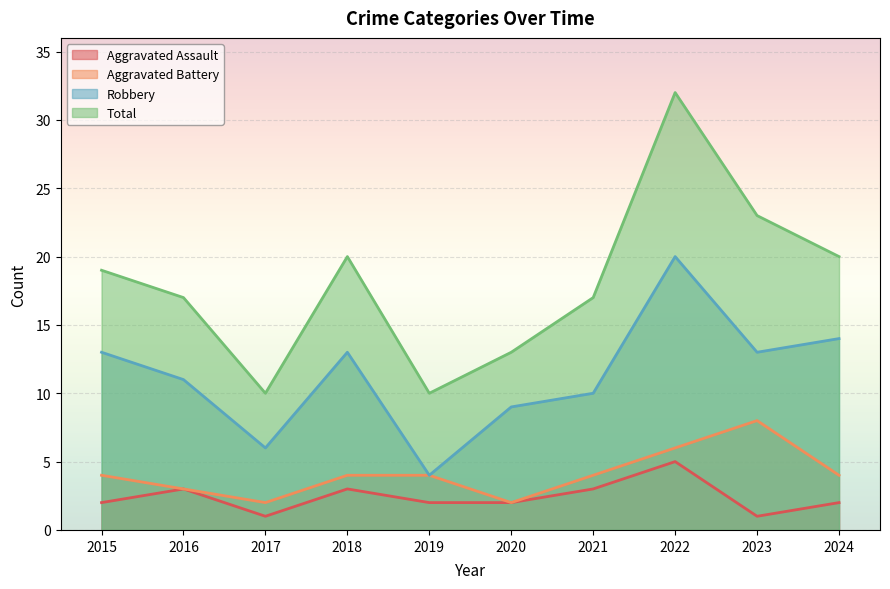

What is the minimum value for Aggravated Assault?

1